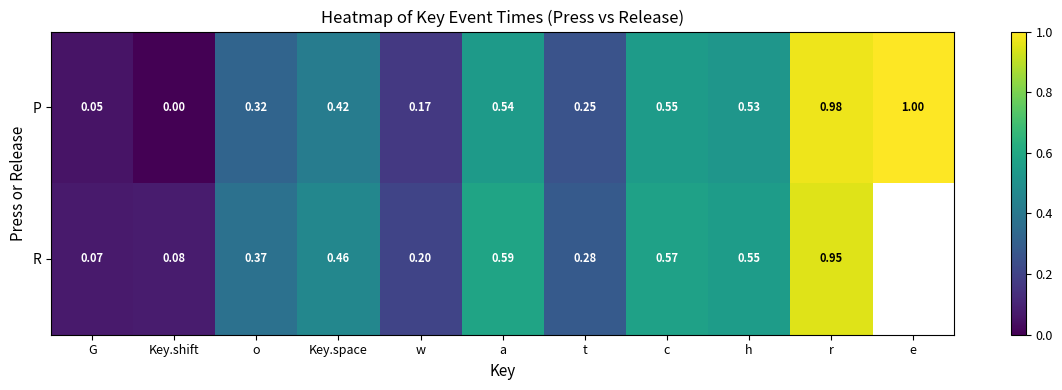

Is the value of R at G greater than the value of P at o?

No